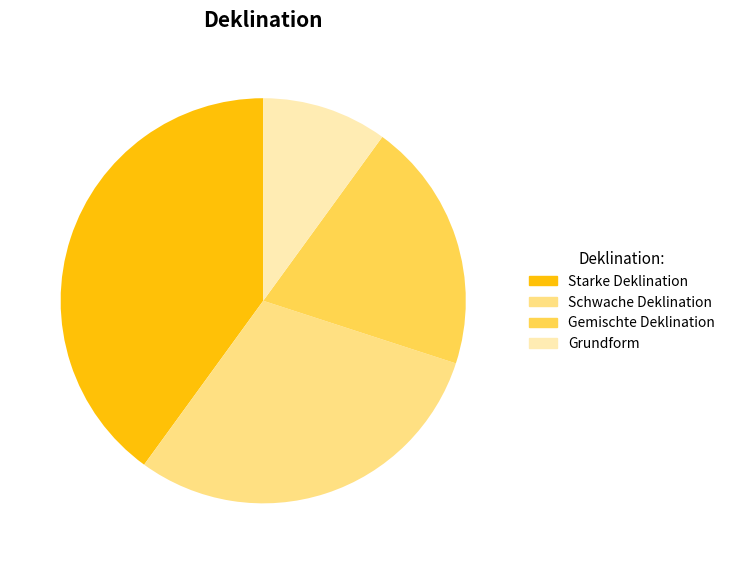

Is it true that Gemischte Deklination is 33% of the pie?

False